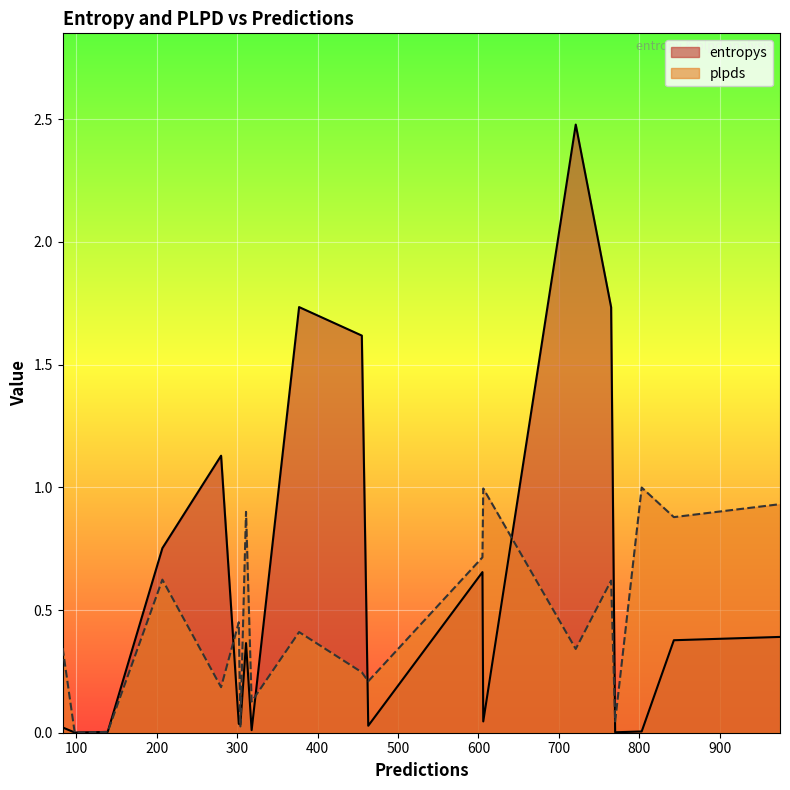

What is the average value of the entropys series?

0.6